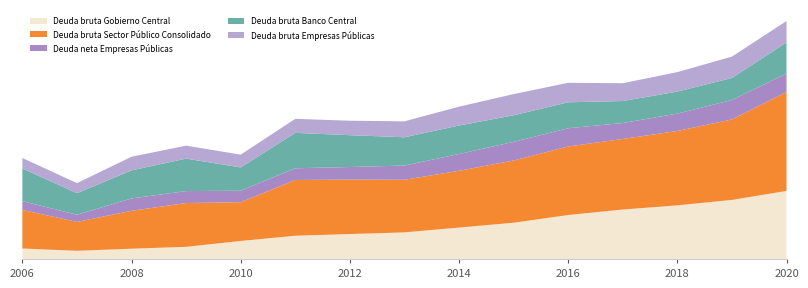

Reading right to left, extract all data points from this chart.

Deuda bruta Gobierno Central: 2020=32.5	2019=28.2	2018=25.6	2017=23.6	2016=21.0	2015=17.3	2014=15.0	2013=12.7	2012=11.9	2011=11.1	2010=8.6	2009=5.8	2008=4.9	2007=3.9	2006=5.0
Deuda bruta Sector Público Consolidado: 2020=47.2	2019=38.4	2018=35.5	2017=33.7	2016=32.7	2015=29.7	2014=27.1	2013=25.1	2012=26.0	2011=26.6	2010=18.5	2009=20.9	2008=18.1	2007=13.8	2006=18.4
Deuda neta Empresas Públicas: 2020=8.8	2019=9.3	2018=8.3	2017=7.6	2016=8.7	2015=8.9	2014=8.0	2013=6.8	2012=6.0	2011=5.6	2010=5.5	2009=5.7	2008=5.9	2007=3.4	2006=4.2
Deuda bruta Banco Central: 2020=14.9	2019=10.5	2018=10.5	2017=10.5	2016=12.4	2015=12.7	2014=13.6	2013=13.5	2012=15.2	2011=16.9	2010=11.1	2009=15.5	2008=13.4	2007=10.3	2006=15.6
Deuda bruta Empresas Públicas: 2020=10.2	2019=10.2	2018=9.3	2017=8.5	2016=9.3	2015=10.1	2014=9.0	2013=7.6	2012=6.9	2011=6.7	2010=6.1	2009=6.2	2008=6.5	2007=4.8	2006=5.0